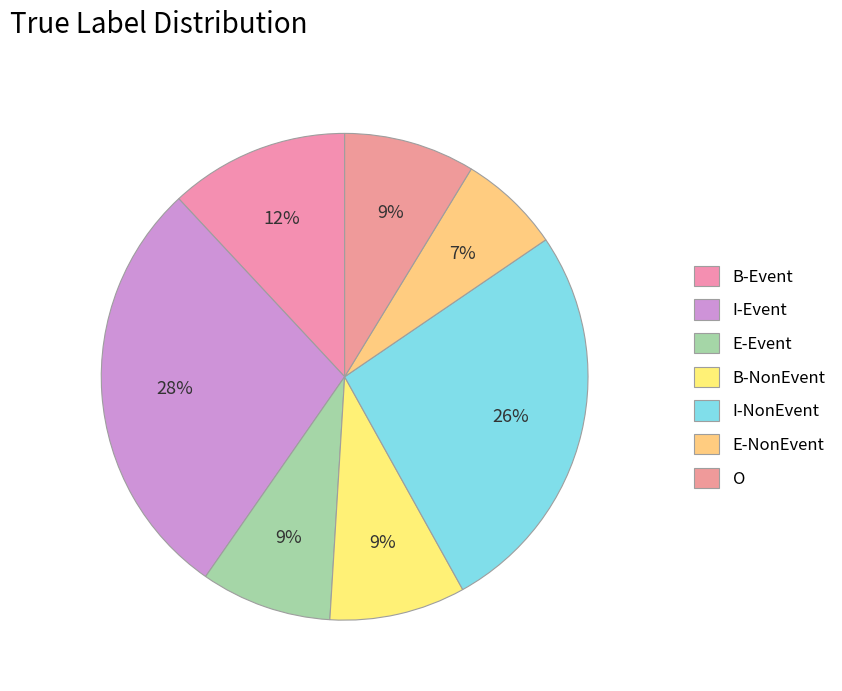

What is the total percentage of E-Event and O?

17.4%